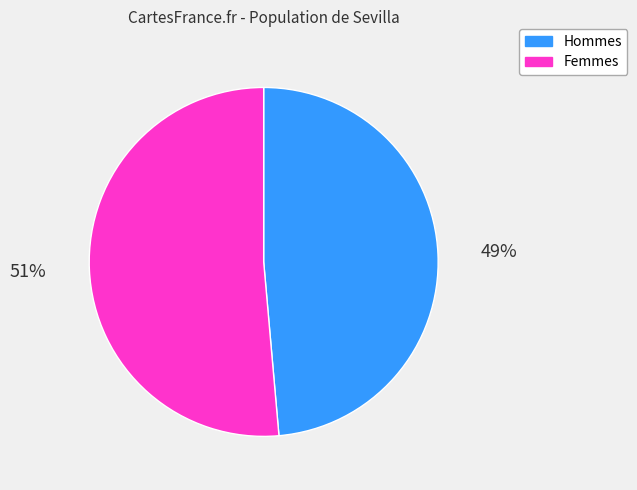

Is there any slice that represents more than half of the pie?

Yes